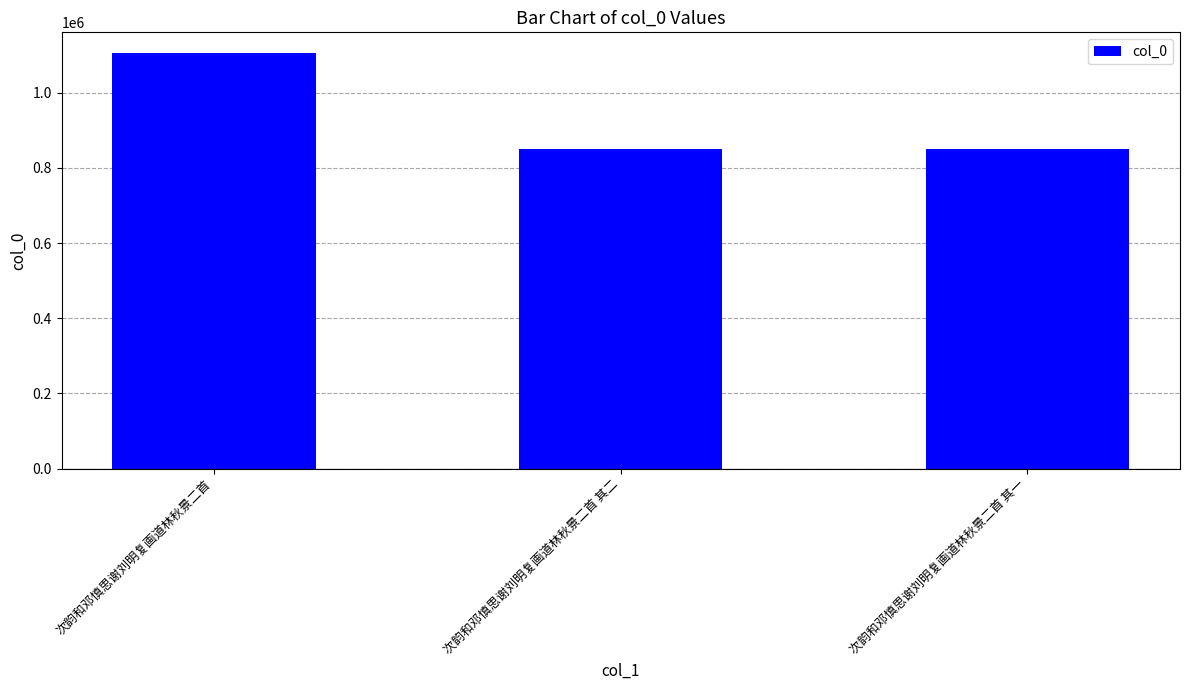

What is the label of the 2nd bar from the right?

次韵和邓慎思谢刘明复画道林秋景二首 其二